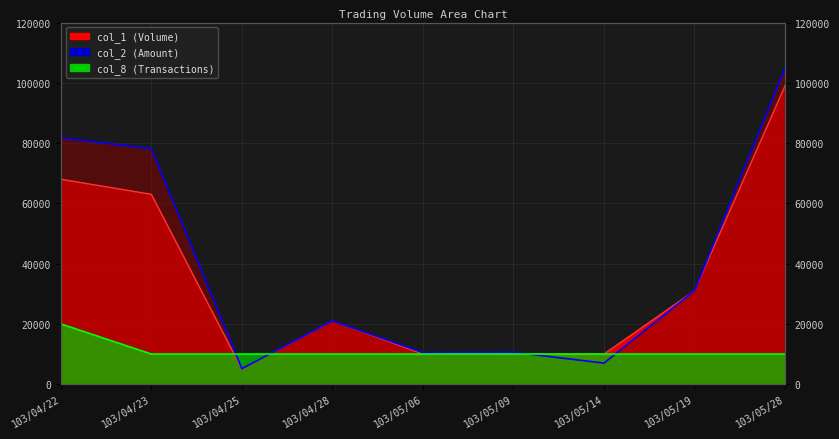

Which label corresponds to the smallest value in the chart?

103/04/25